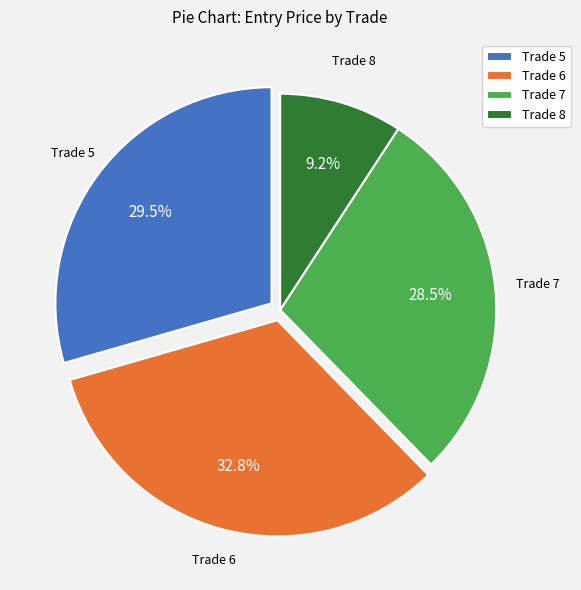

What portion of the pie excludes Trade 7?

71.5%